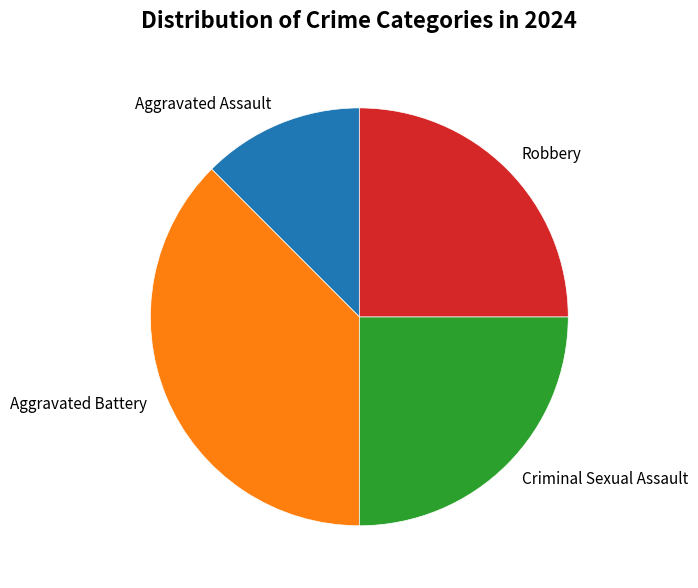

Approximately how many times larger is the value at Aggravated Assault compared to Robbery?

0.5